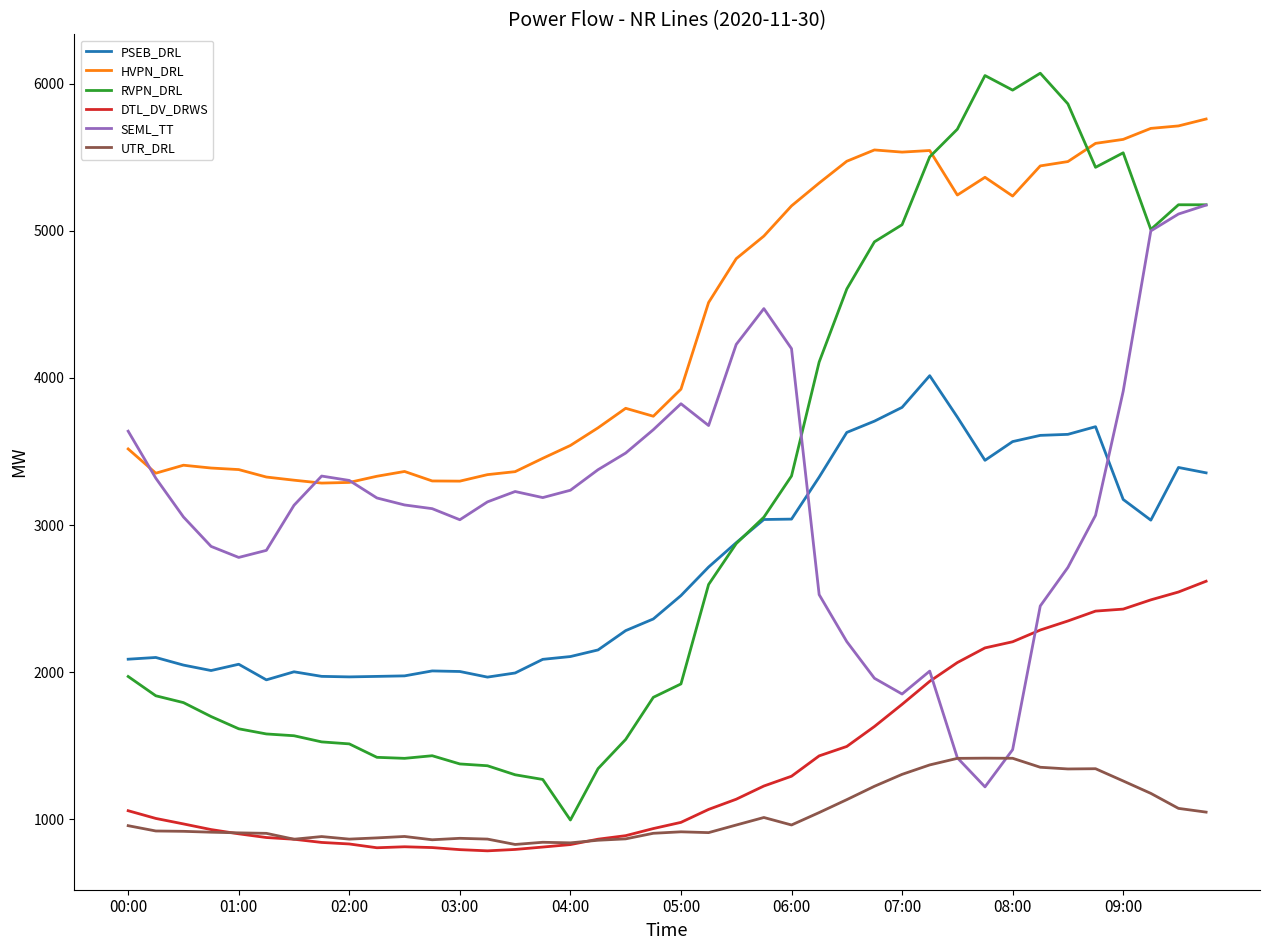

What is the average value of the HVPN_DRL series?

4360.1